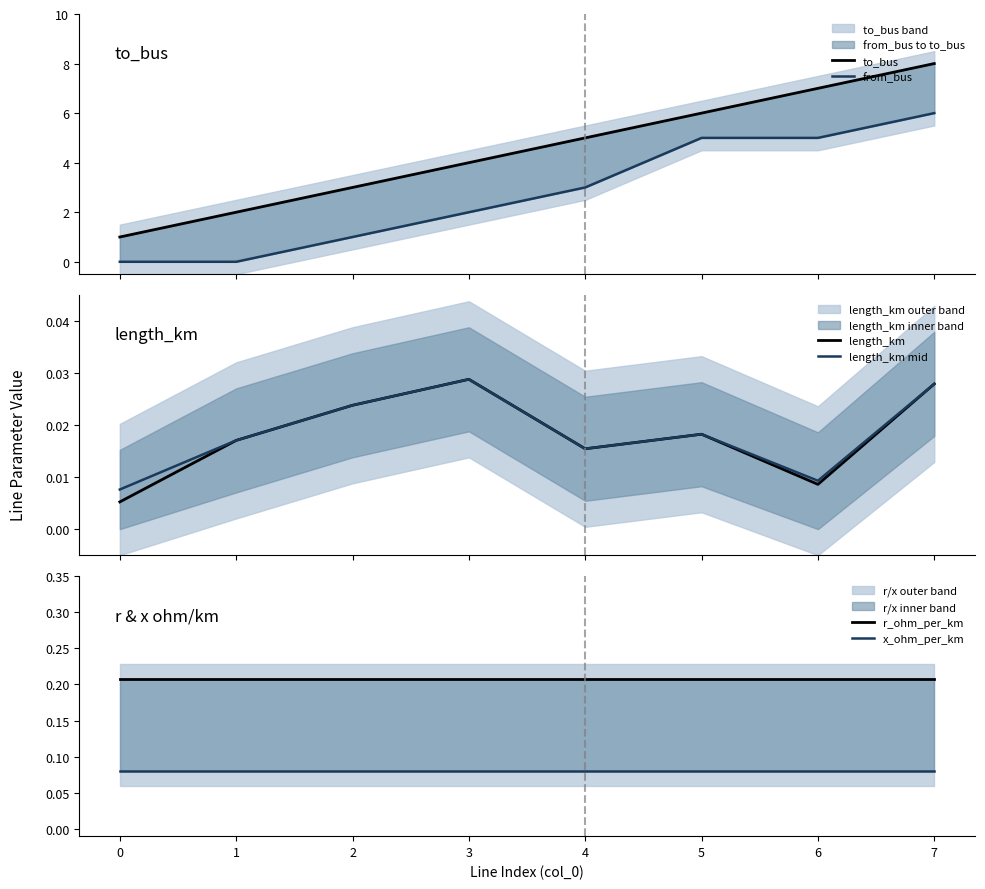

What value does the to_bus series have at 4?

5.0